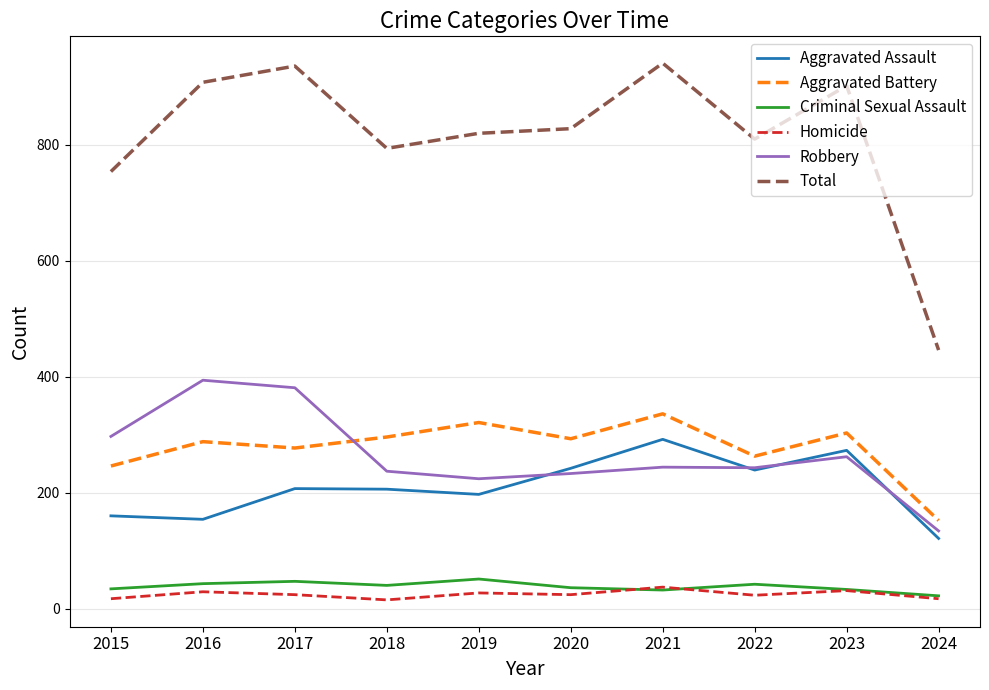

How many values in the Aggravated Battery series are below 293?

5